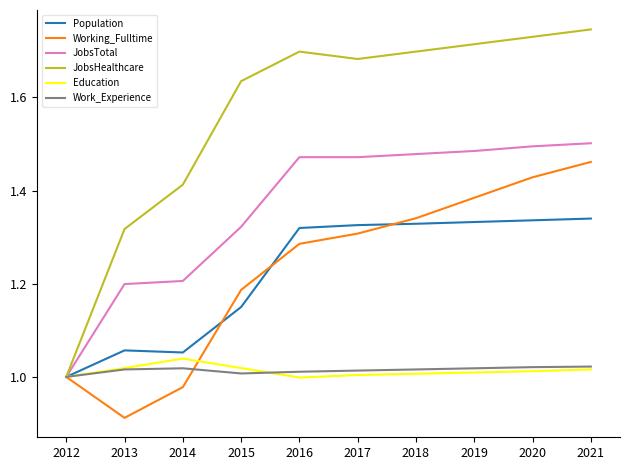

Which series has the largest range (max minus min)?

JobsHealthcare